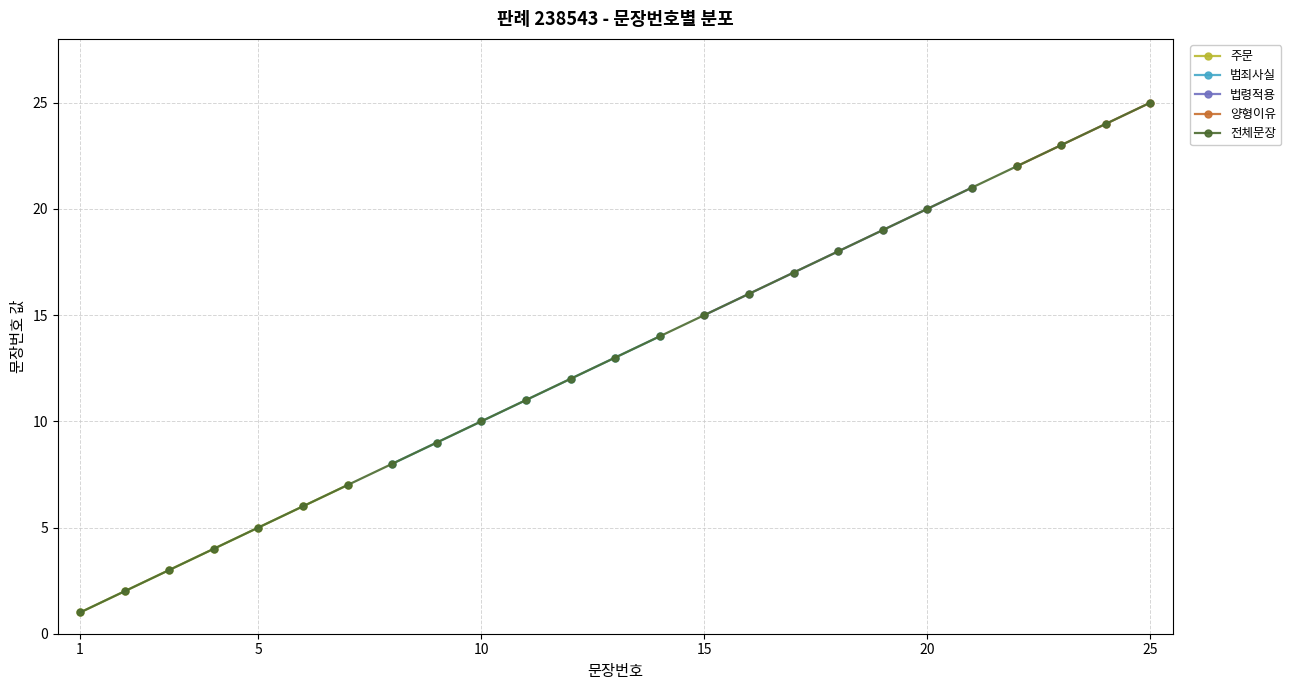

What is the highest value of the 전체문장 series?

25